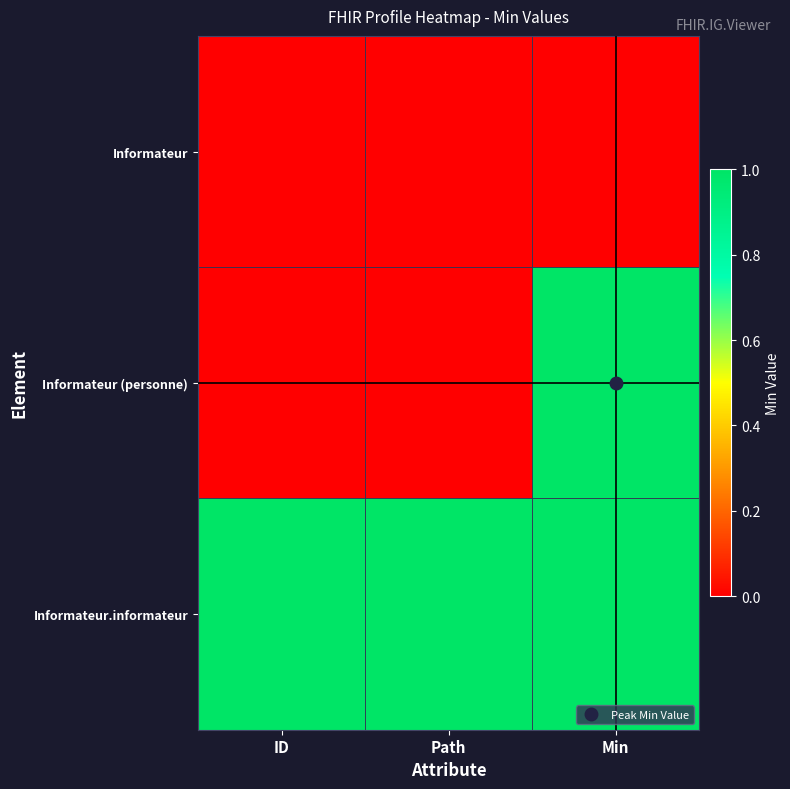

What is the total value across all series at Path?

1